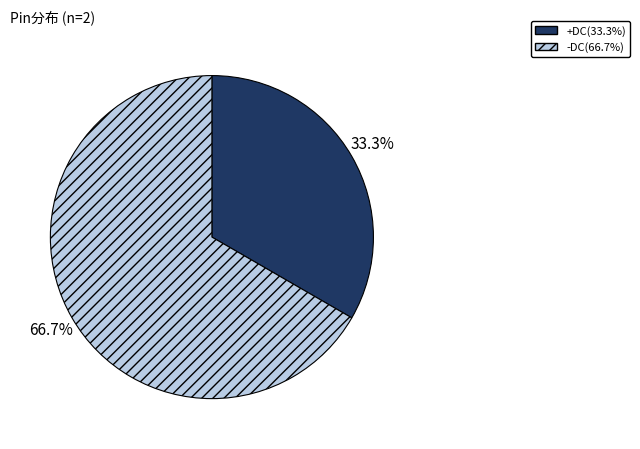

To the nearest percent, what is the average slice percentage?

50%